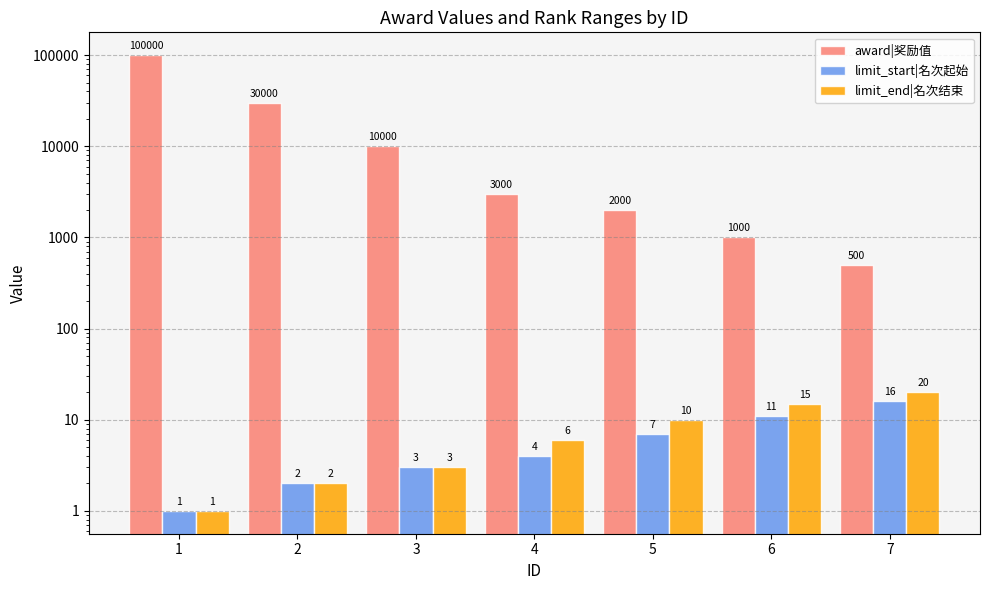

Which has a higher value, 3 or 7?

3